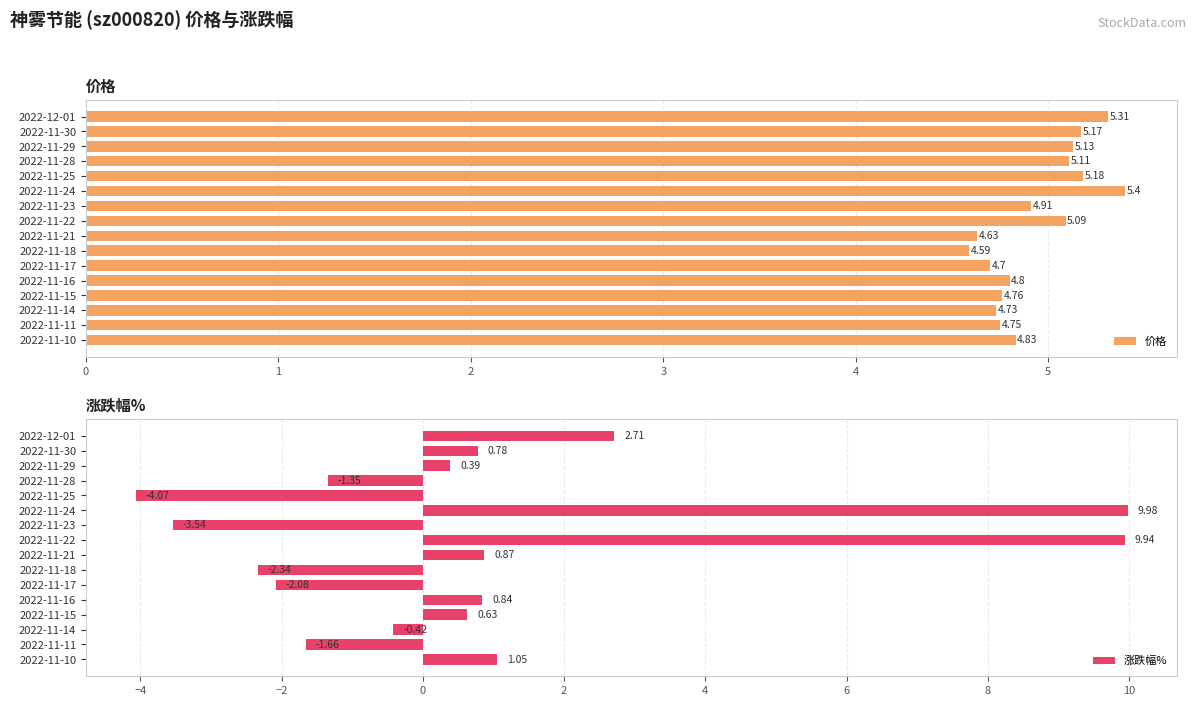

Rank the categories by 价格 value from lowest to highest.

2022-11-18, 2022-11-21, 2022-11-17, 2022-11-14, 2022-11-11, 2022-11-15, 2022-11-16, 2022-11-10, 2022-11-23, 2022-11-22, 2022-11-28, 2022-11-29, 2022-11-30, 2022-11-25, 2022-12-01, 2022-11-24